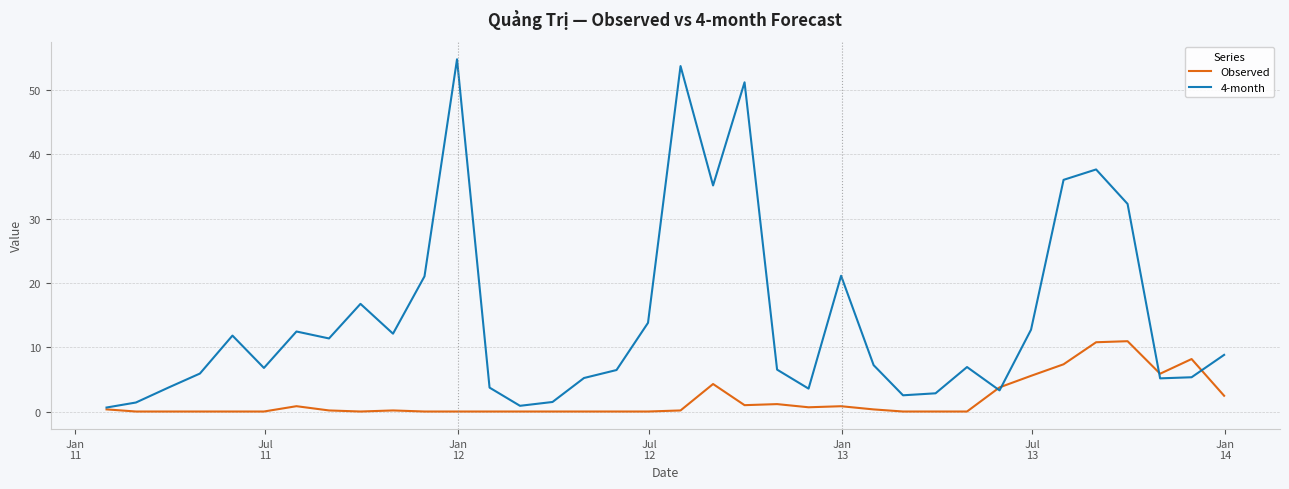

What is the highest value of the 4-month series?

54.8